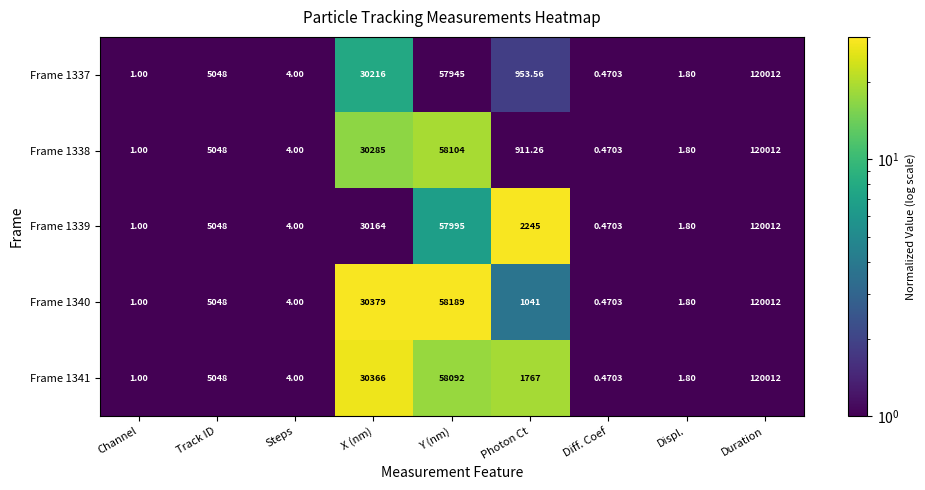

Which series changed the most between Photon Ct and Displ.?

Frame 1339